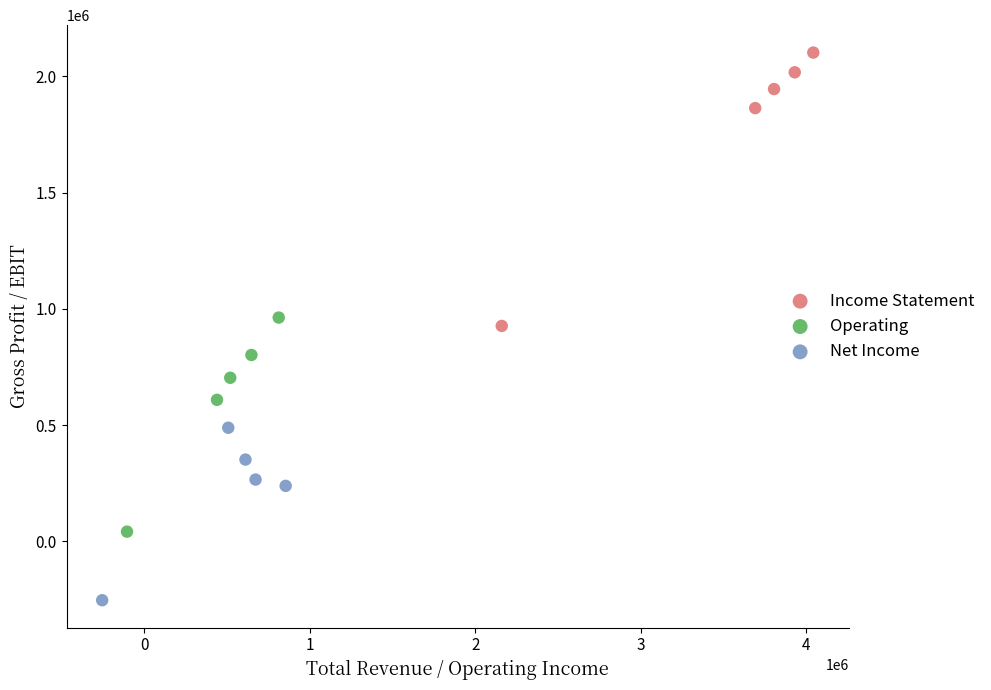

Which series reaches the maximum Y coordinate?

Income Statement